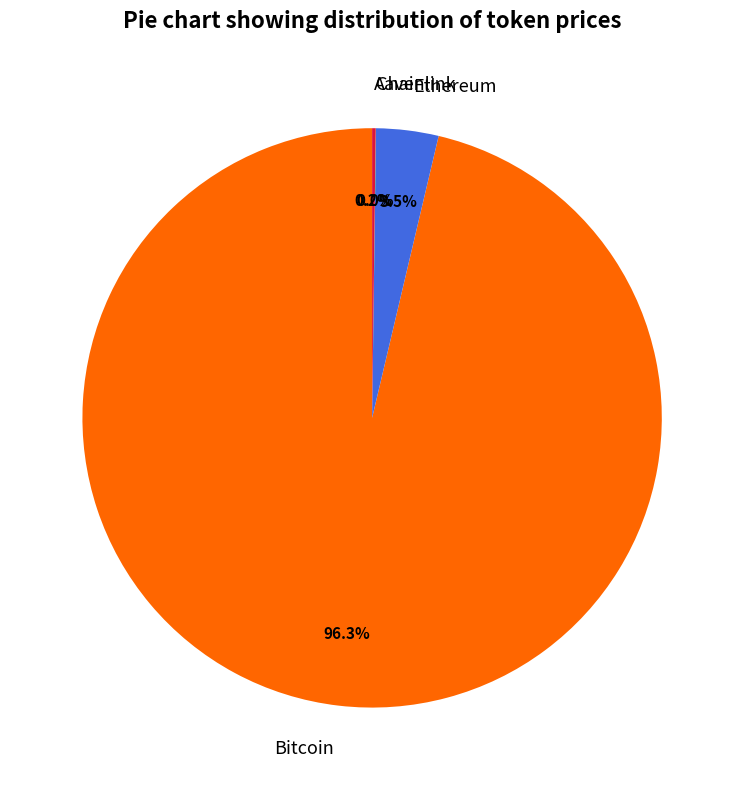

Which category accounts for the majority?

Bitcoin